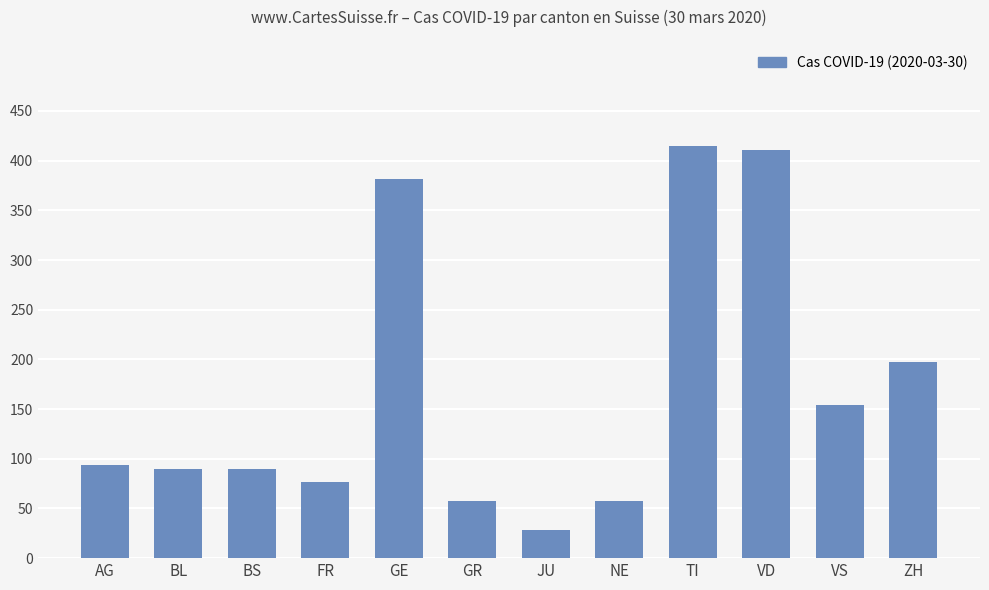

True or false: the data shows 158 at AG.

False